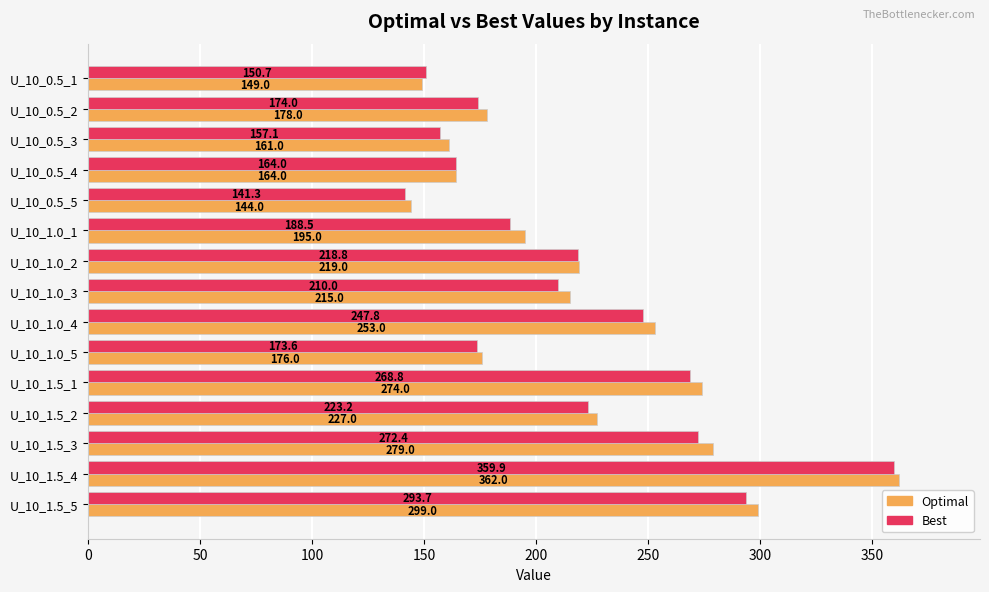

At U_10_1.0_2, list the series in order from largest to smallest.

Optimal, Best